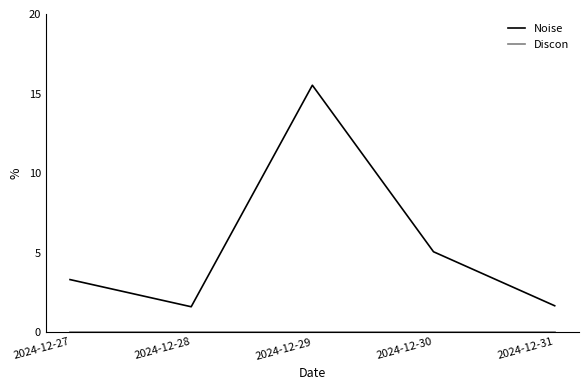

In Noise, how many points are higher than both neighbors (excluding endpoints)?

1